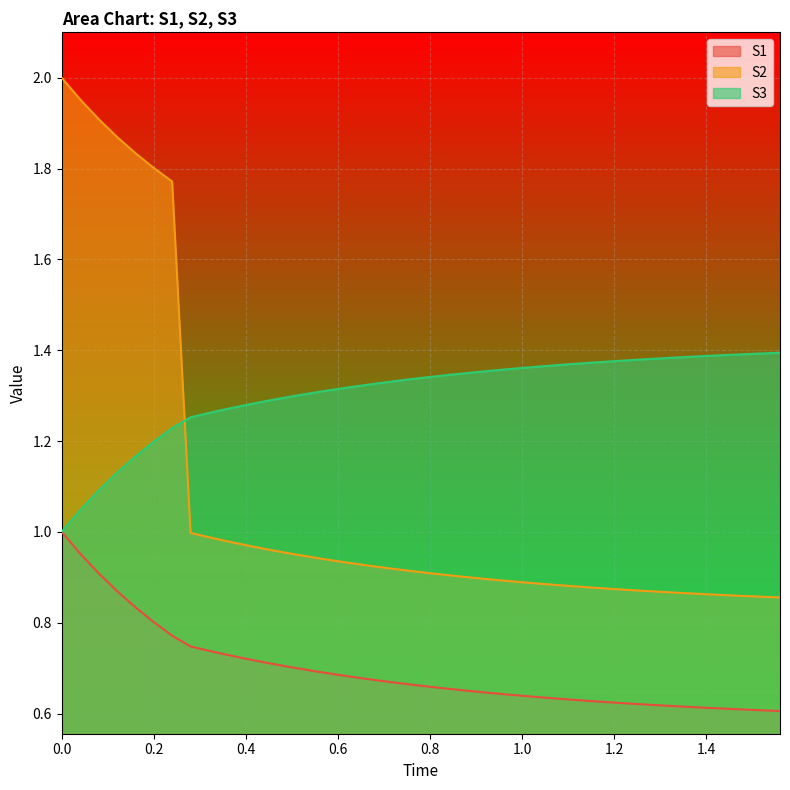

Count the number of categories in the chart.

40